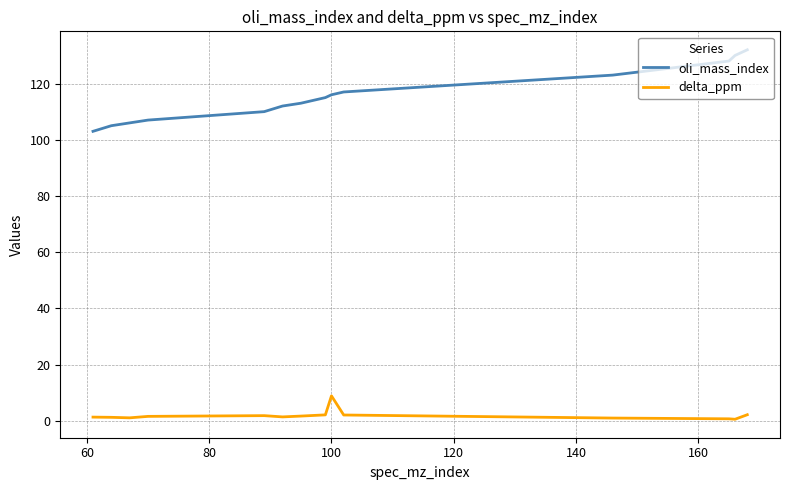

Which series has the widest spread of values?

oli_mass_index